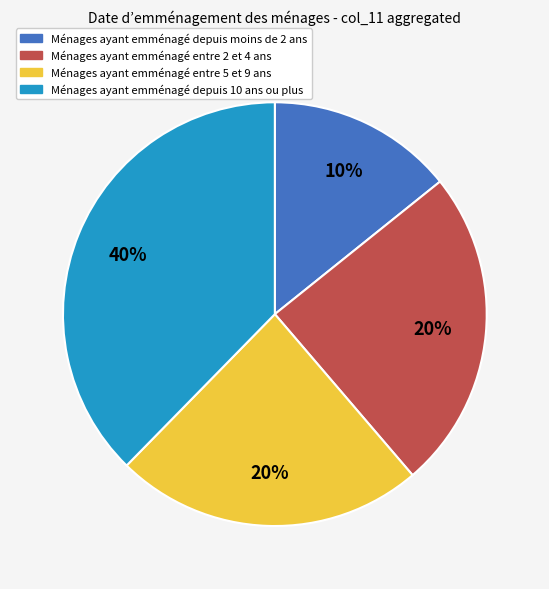

Does col_2=11, col_3=200104 represent more than half of the total?

No